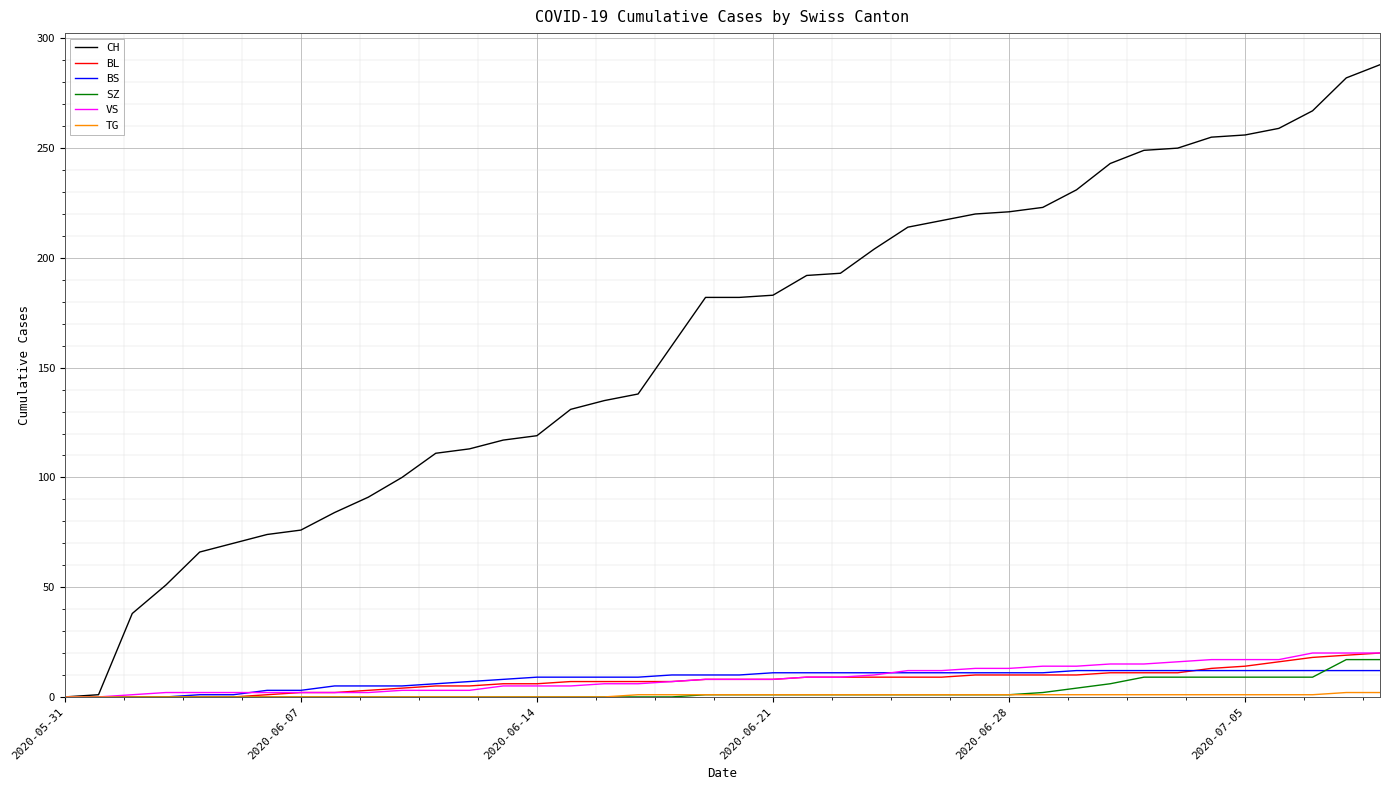

Which series has the largest total across all categories?

CH